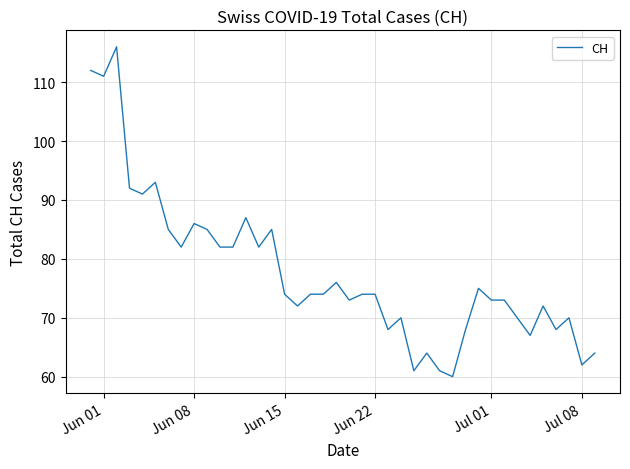

What is the greatest value displayed?

116